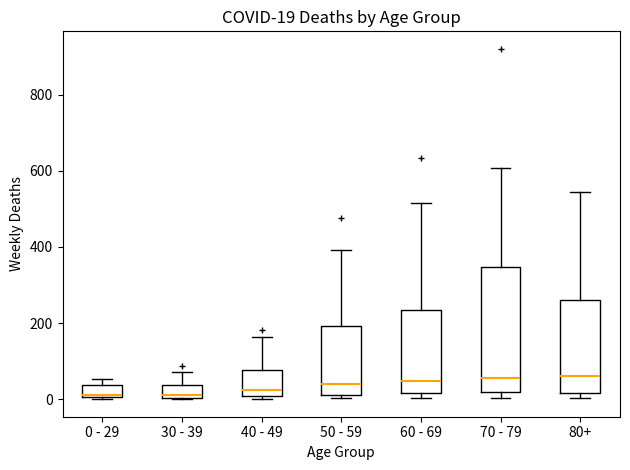

Comparing the boxes themselves (not the whiskers), which one is the tallest?

70 - 79